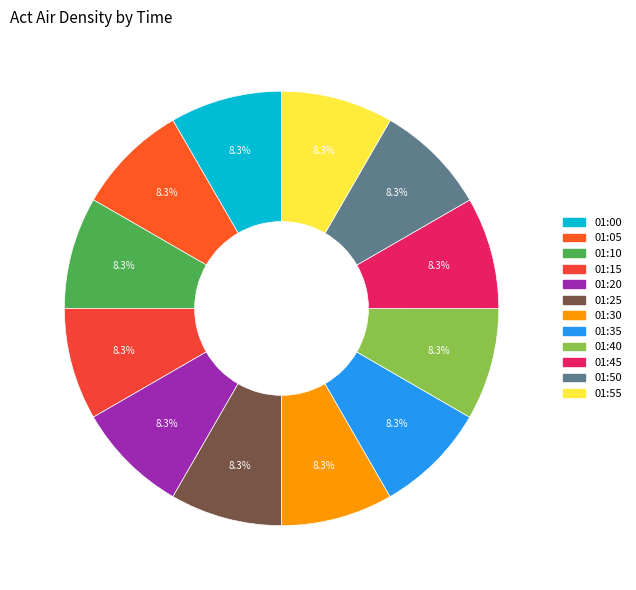

What percentage is the 01:45 slice, to the nearest percent?

8%